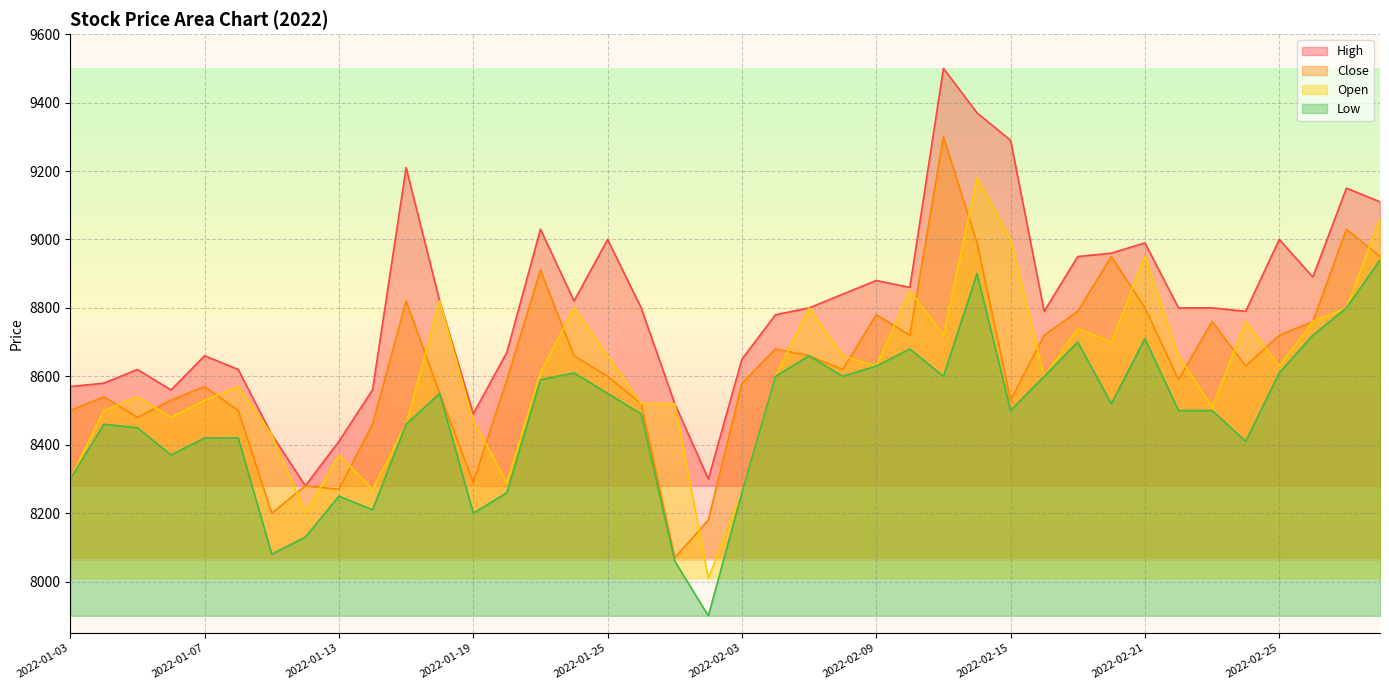

What is the label of the 18th point from the left?

2022-01-26